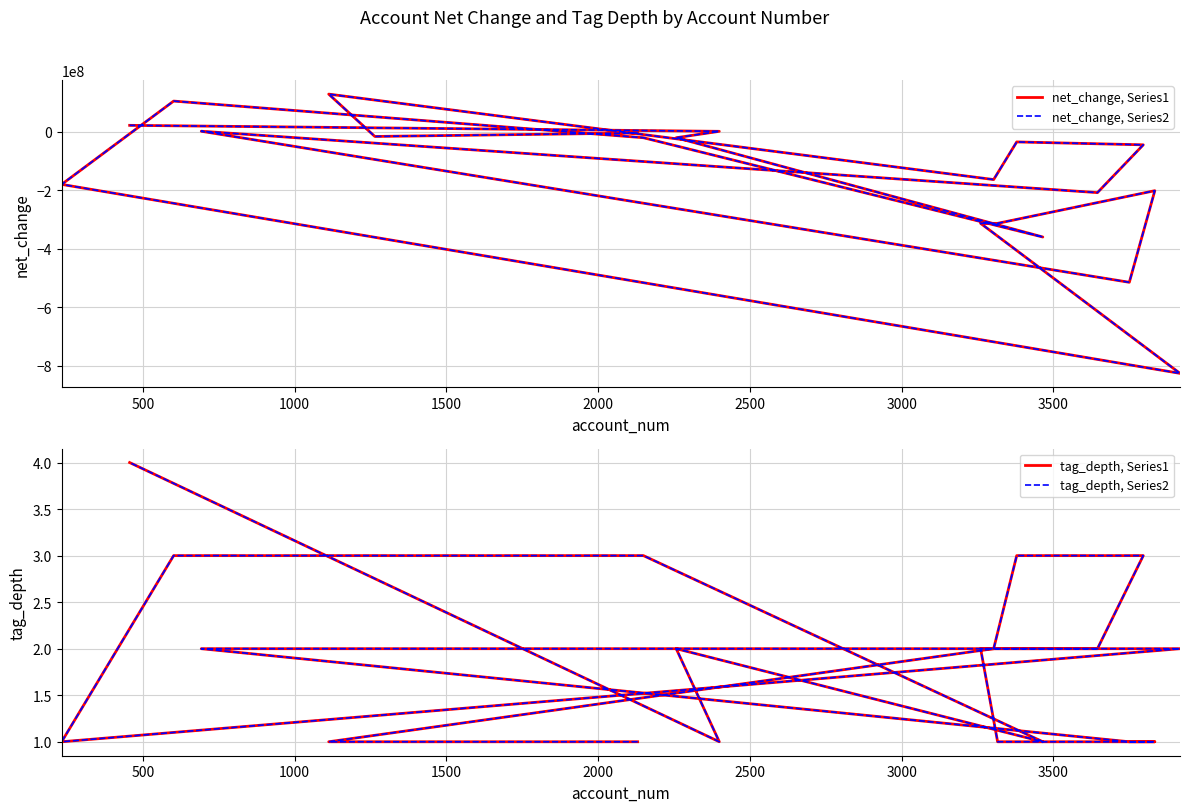

How many categories are shown in the chart?

20